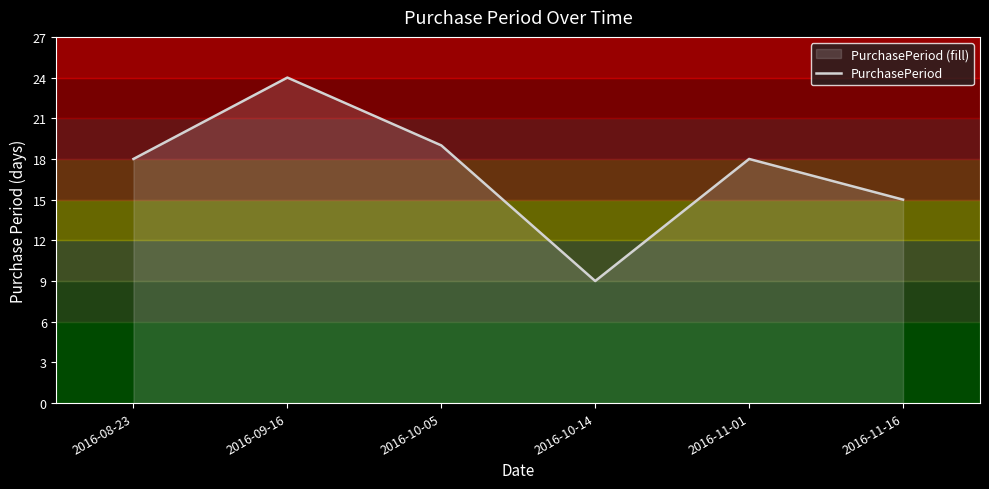

Reading left to right, what are all the values shown in this chart?

2016-08-23=18	2016-09-16=24	2016-10-05=19	2016-10-14=9	2016-11-01=18	2016-11-16=15